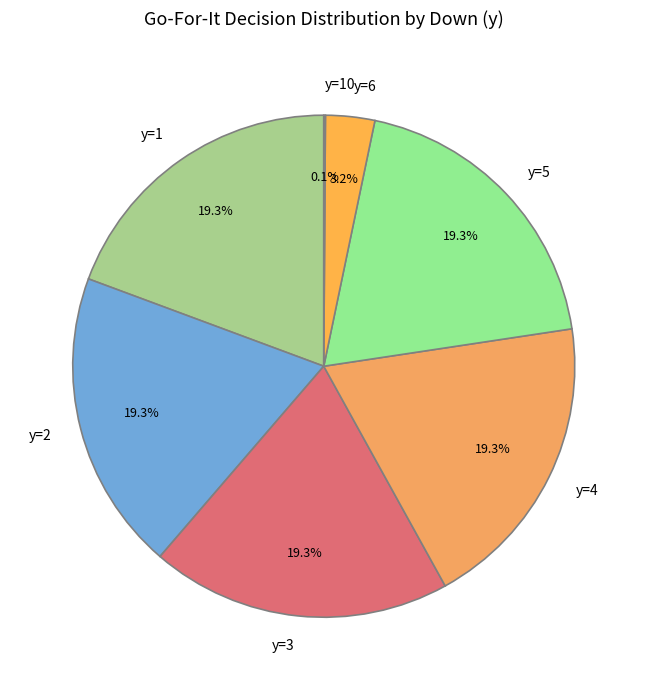

Do y=3 and y=2 together represent more than half of the pie?

No